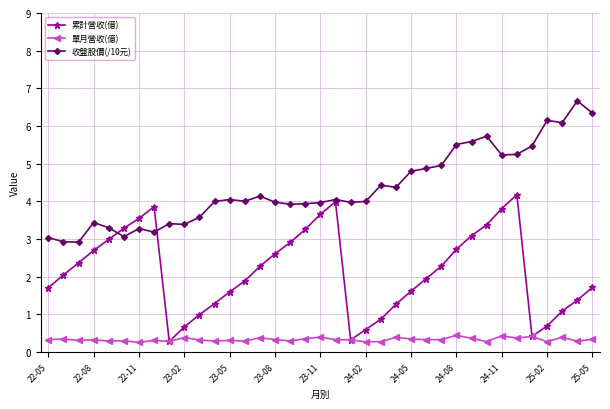

What is the value of the 收盤股價(/10元) point at the 23rd from the left?

4.4